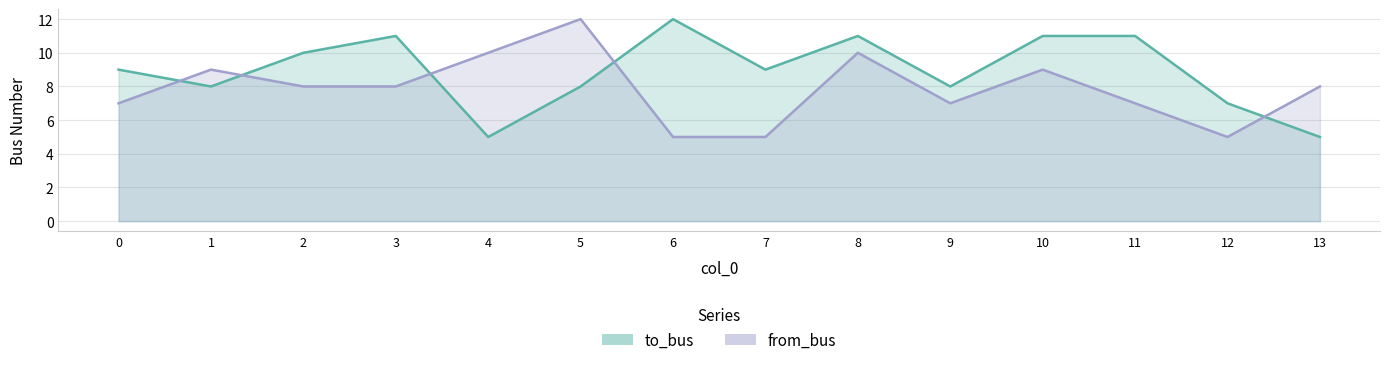

At which category does the chart reach its peak across all series?

6